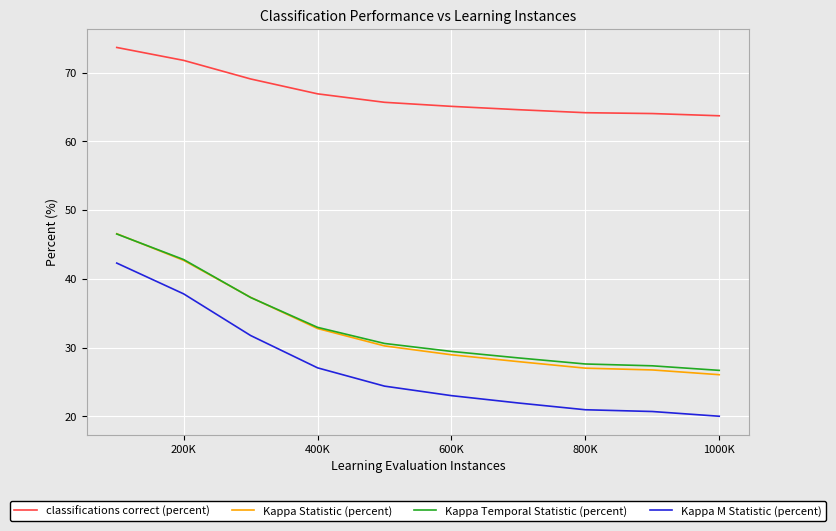

What is the maximum value shown in the chart?

73.6